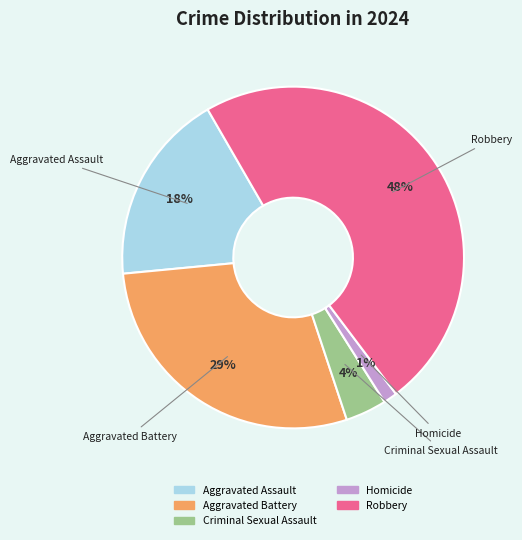

The Robbery slice represents 48% of the pie. True or false?

True